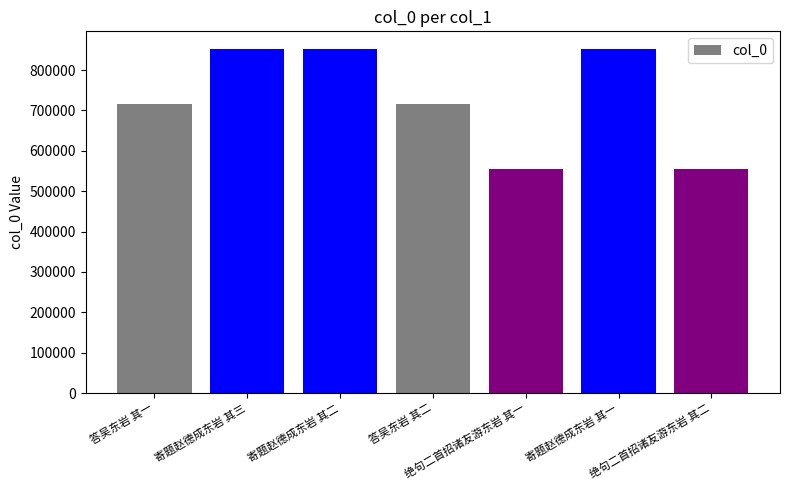

Where does the data first go above 716122?

寄题赵德成东岩 其三